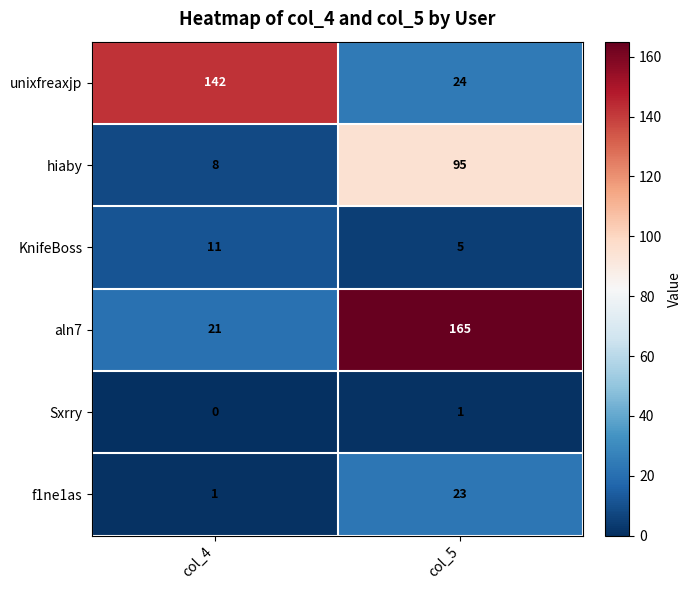

At which label is f1ne1as closest to 12?

col_4